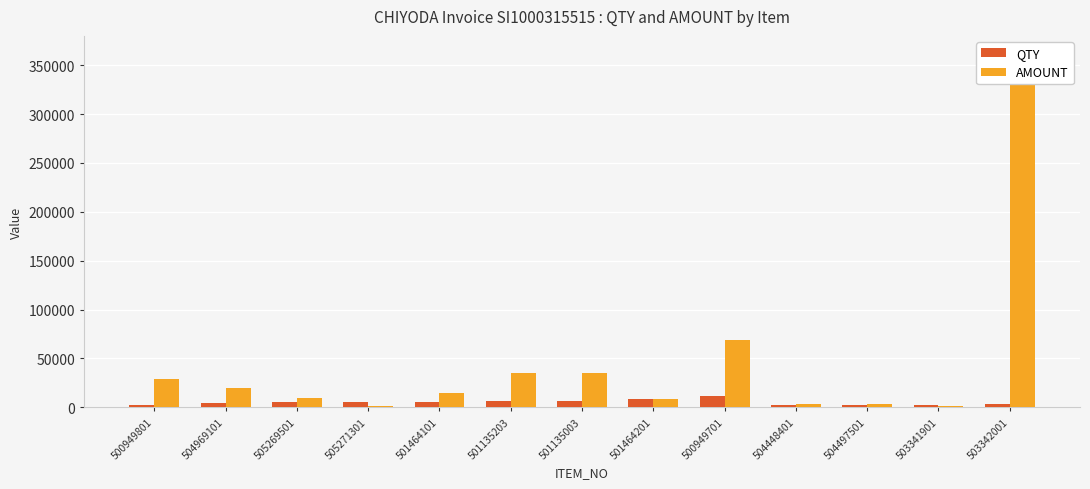

What is the difference between the AMOUNT values at 501135203 and 505271301?

33556.0